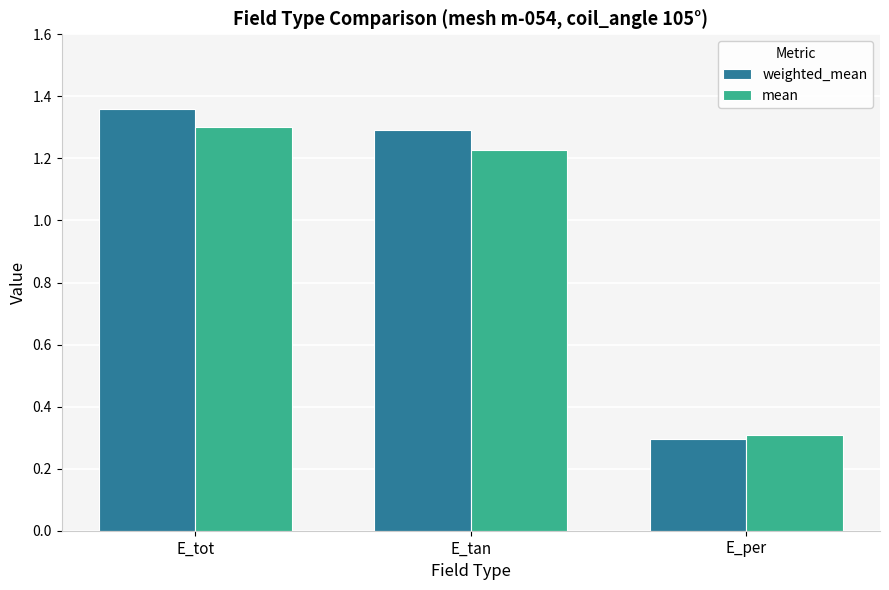

Count the number of data series in this chart.

2